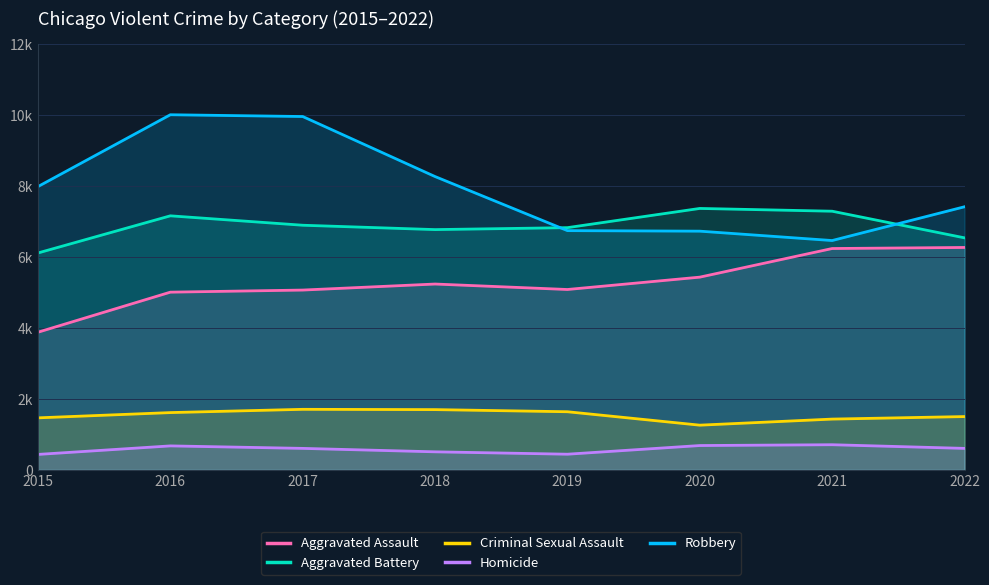

What is the sum of all Homicide values?

4662